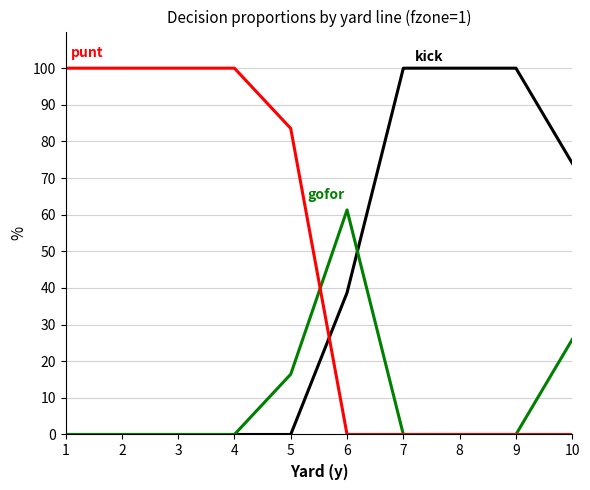

What is the greatest value displayed?

100.0